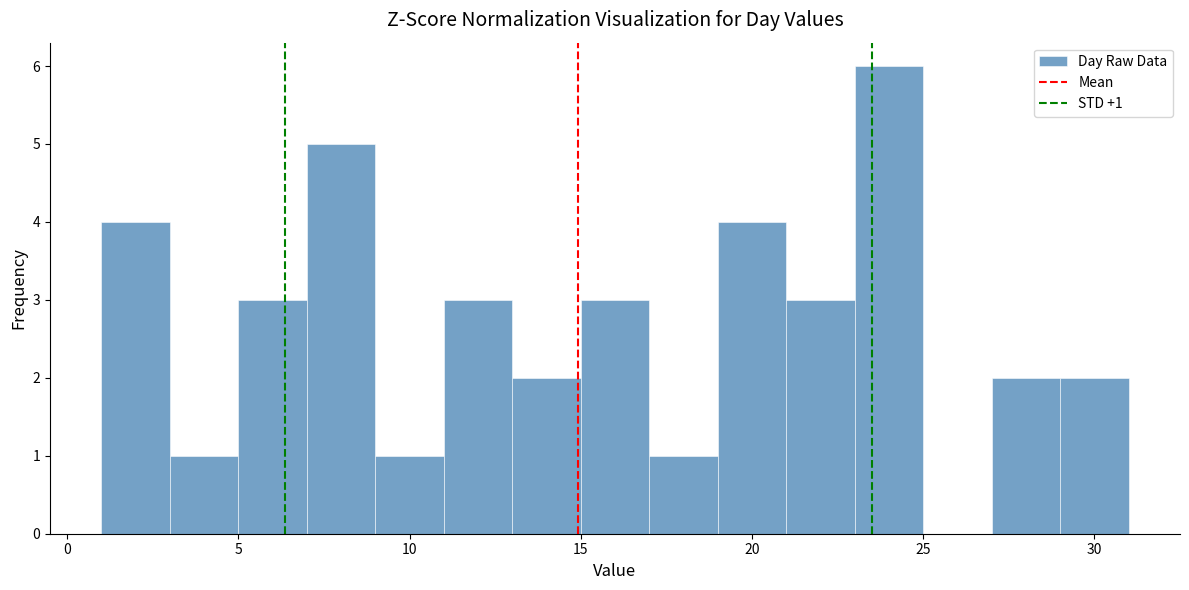

Over which range of the x-axis is the bar tallest?

23 to 25